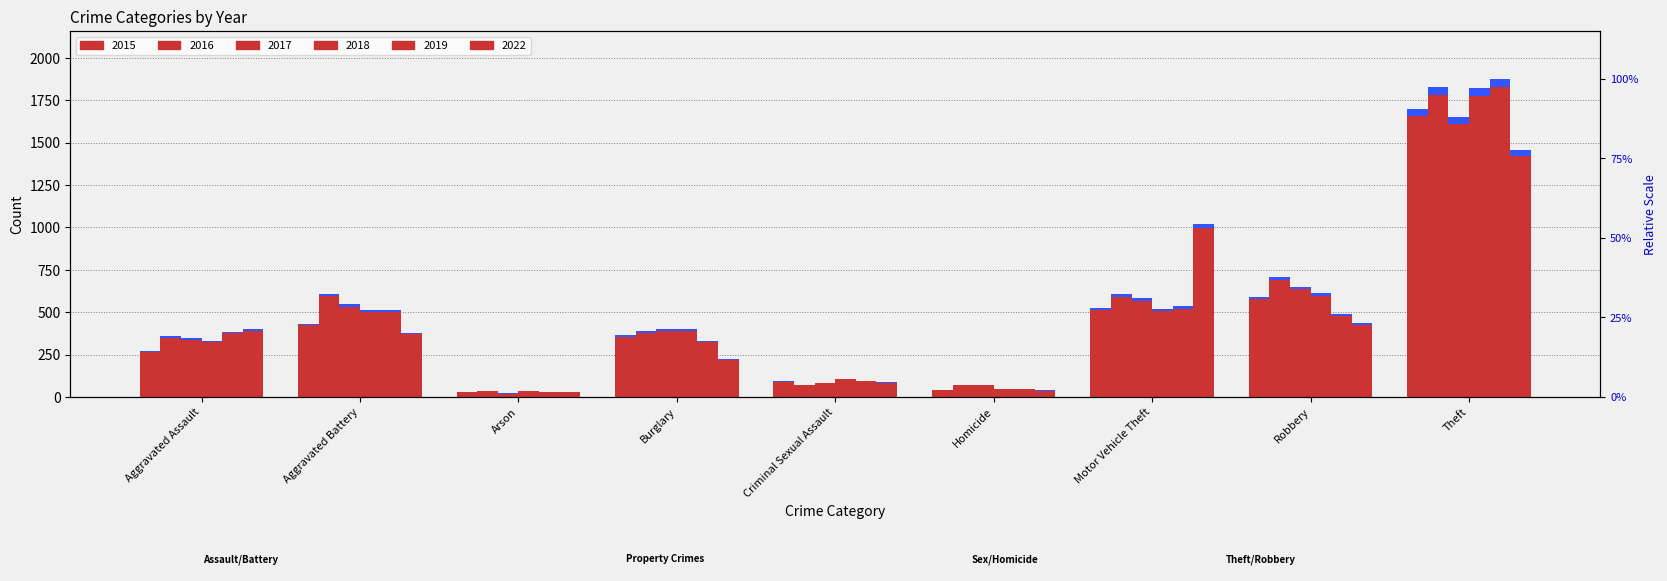

Which has a higher value, Aggravated Battery or Burglary?

Aggravated Battery